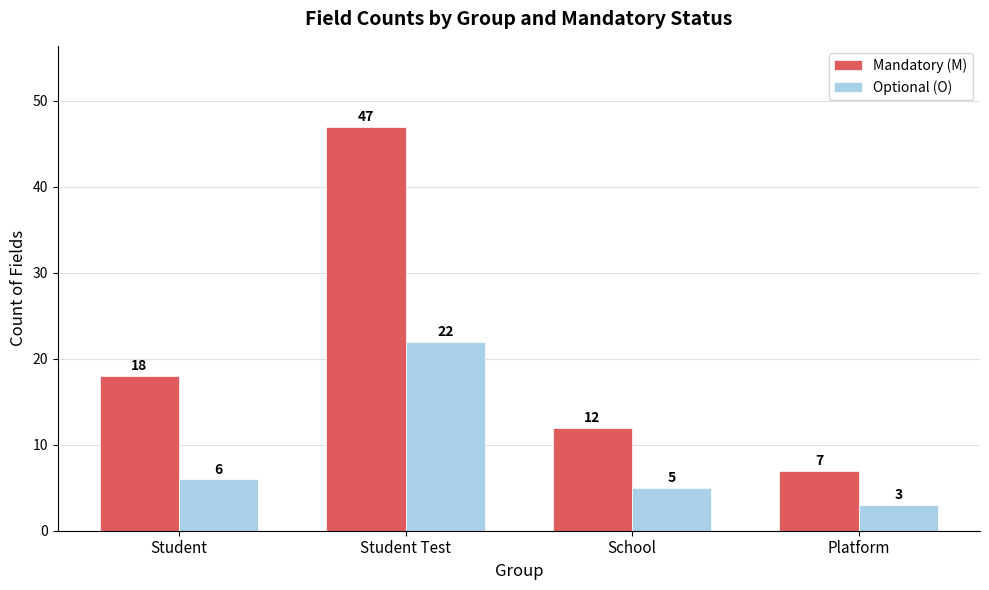

What is the minimum value for Optional (O)?

3